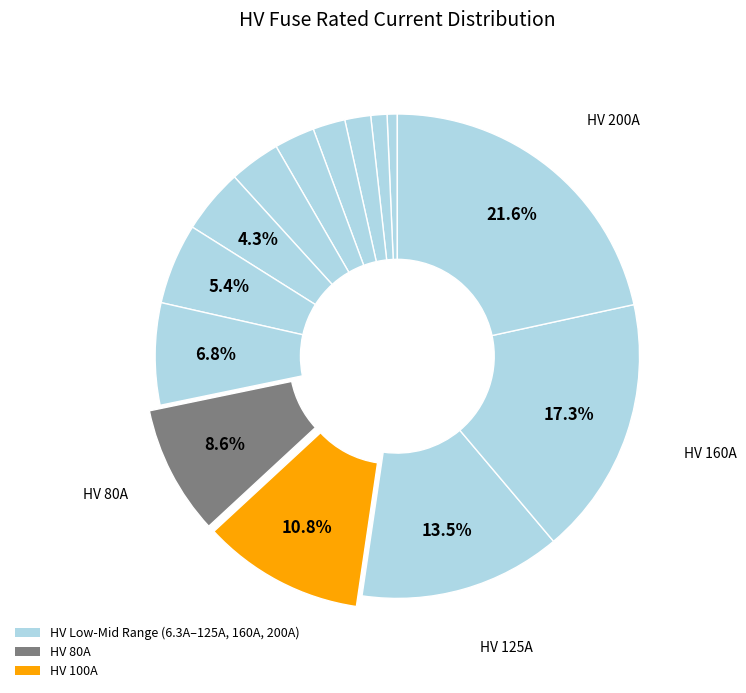

Which category has the smallest portion of the pie?

HV 6.3A